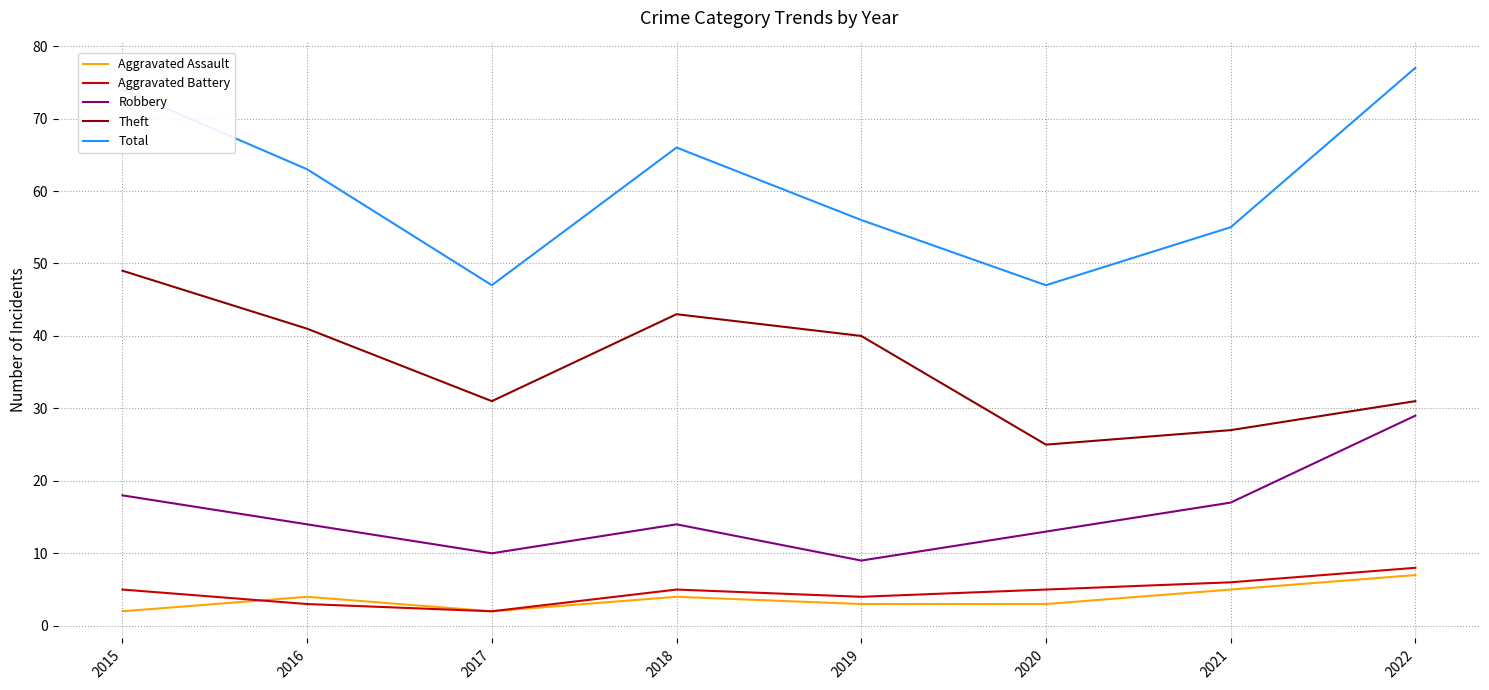

Which label corresponds to the largest value in the chart?

2022